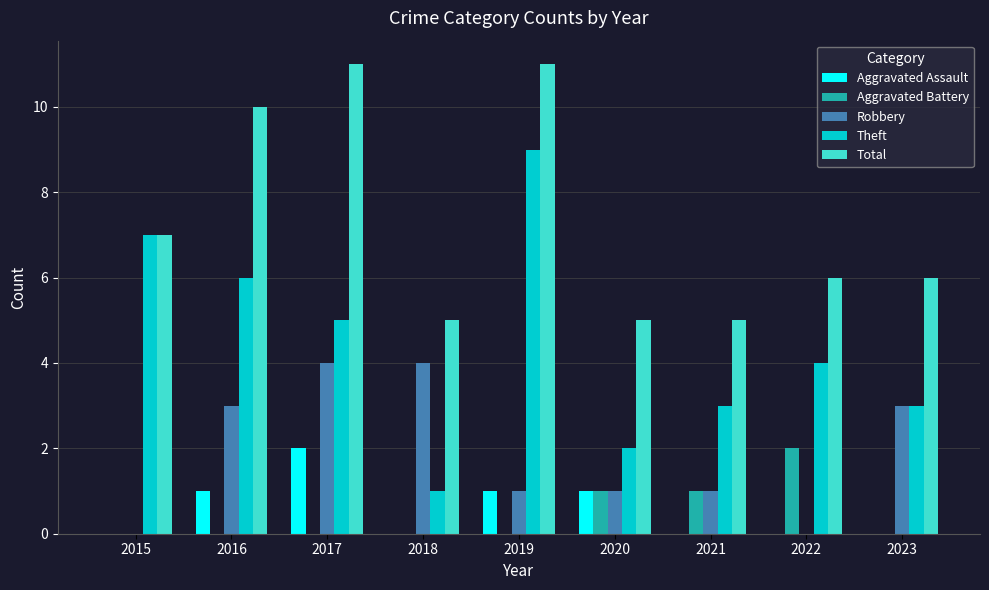

What is the highest value of the Total series?

11